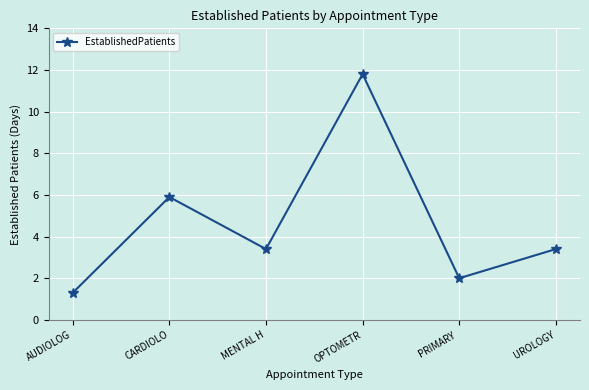

Count the number of values greater than 3.

4